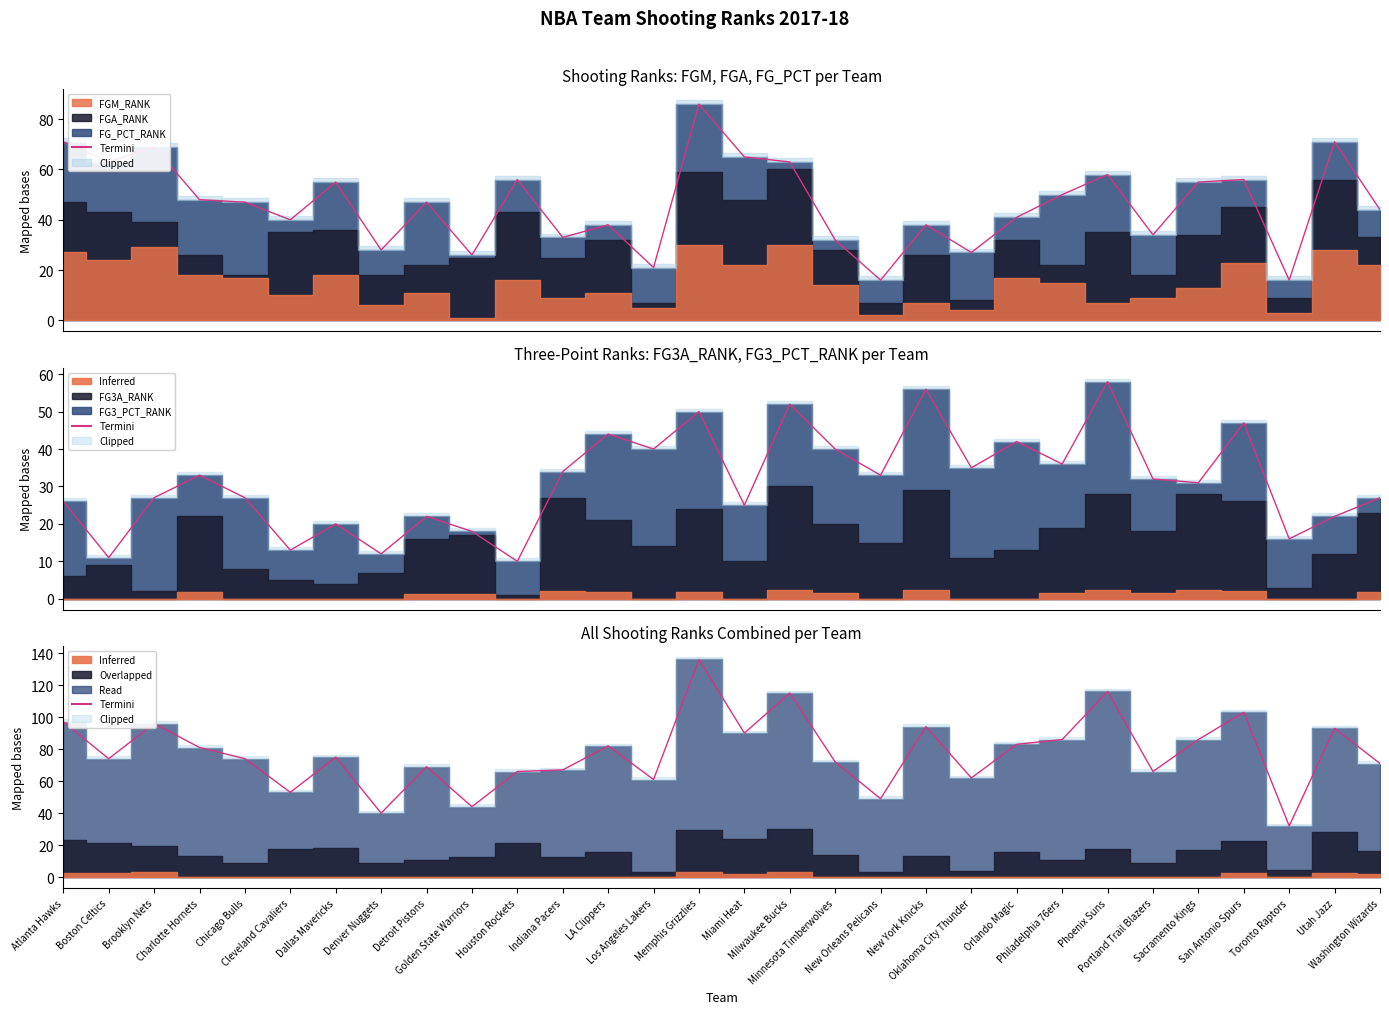

At which label is the value closest to 84?

Orlando Magic